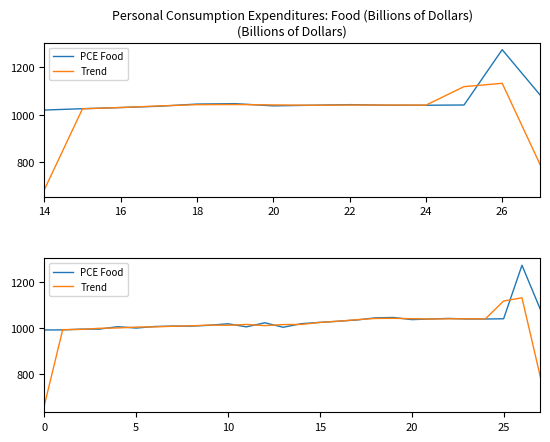

What is the total value across all series at 12?

2033.9